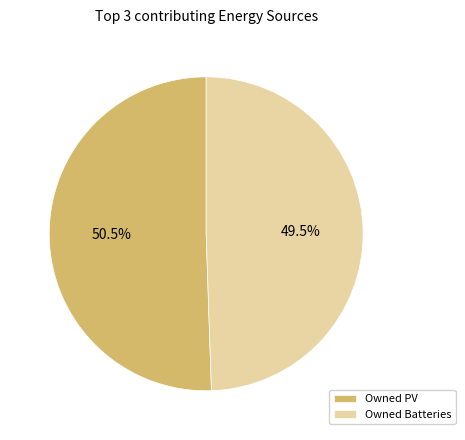

What is the ratio of the value at Owned Batteries to the value at Owned PV?

1.0